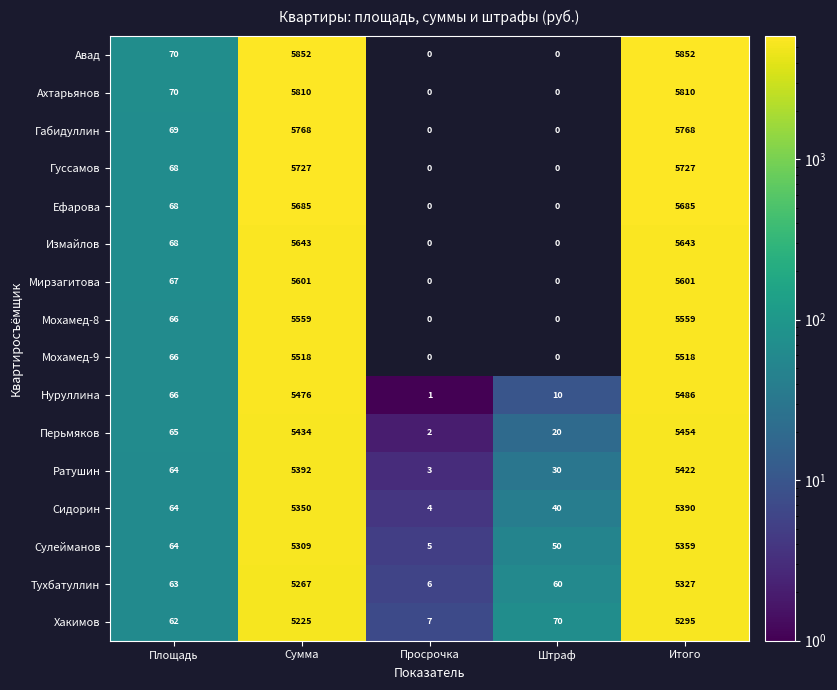

What is the maximum value shown in the chart?

5852